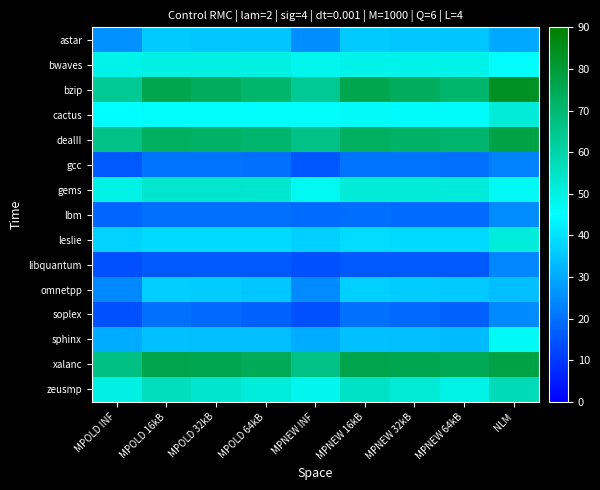

What is the smallest value displayed?

14.2